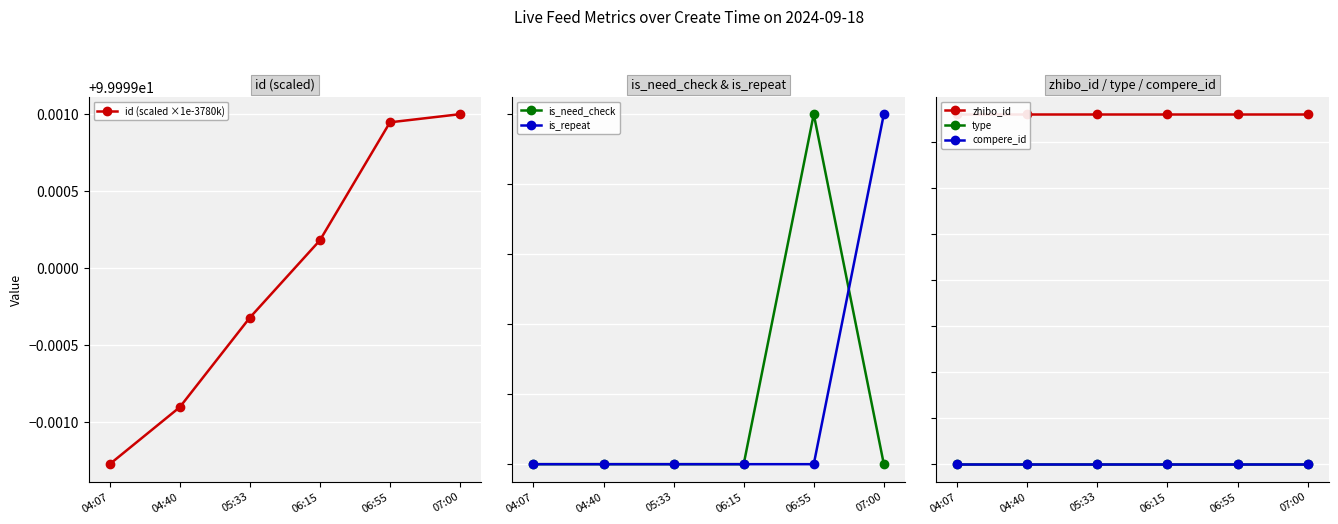

At 04:40, list the series in order from largest to smallest.

zhibo_id, id (scaled ×1e-3780k), is_need_check, is_repeat, type, compere_id